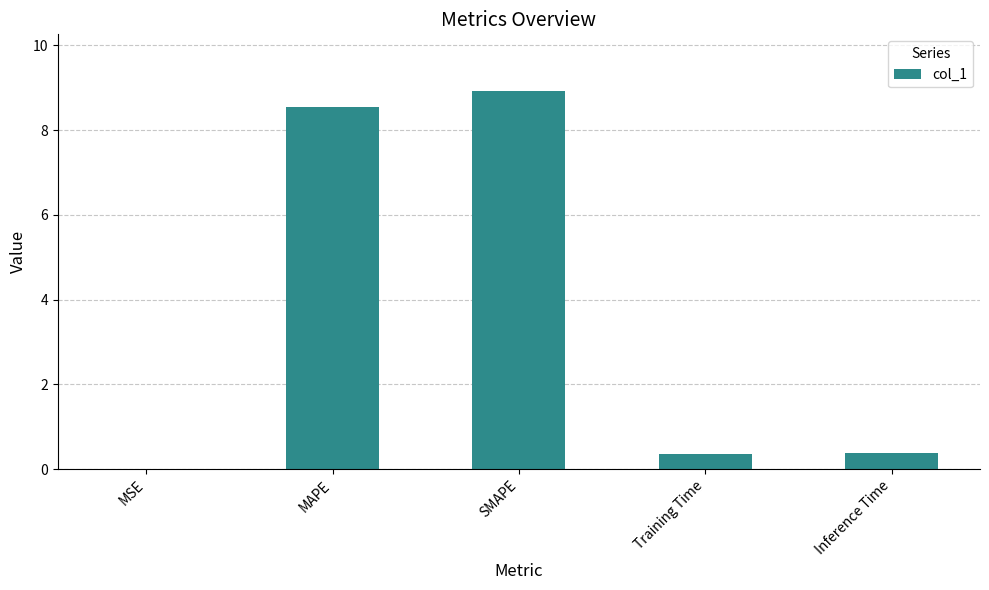

What is the change in value from MSE to SMAPE?

+8.9